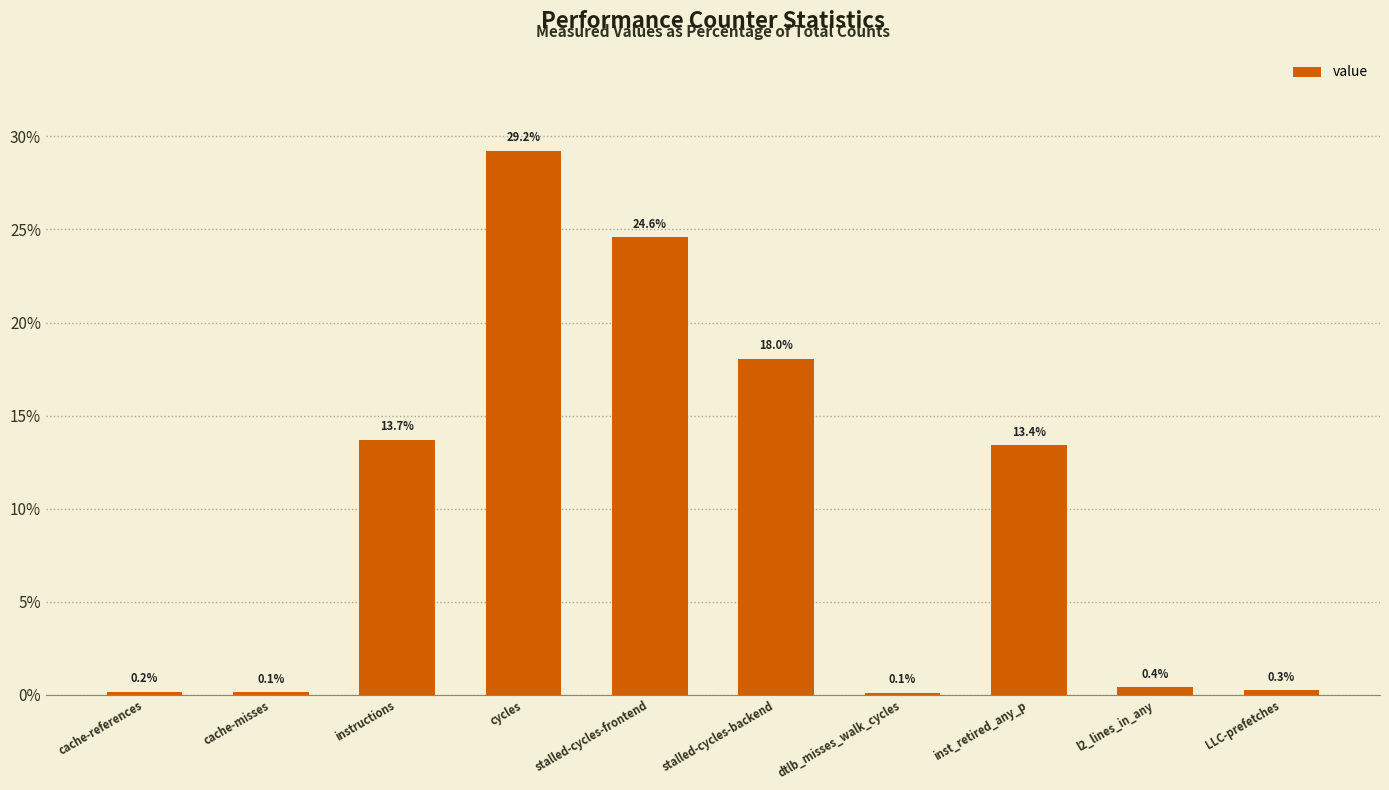

Reading left to right, list all the values displayed in this chart.

cache-references=0.0	cache-misses=0.0	instructions=0.1	cycles=0.3	stalled-cycles-frontend=0.2	stalled-cycles-backend=0.2	dtlb_misses_walk_cycles=0.0	inst_retired_any_p=0.1	l2_lines_in_any=0.0	LLC-prefetches=0.0